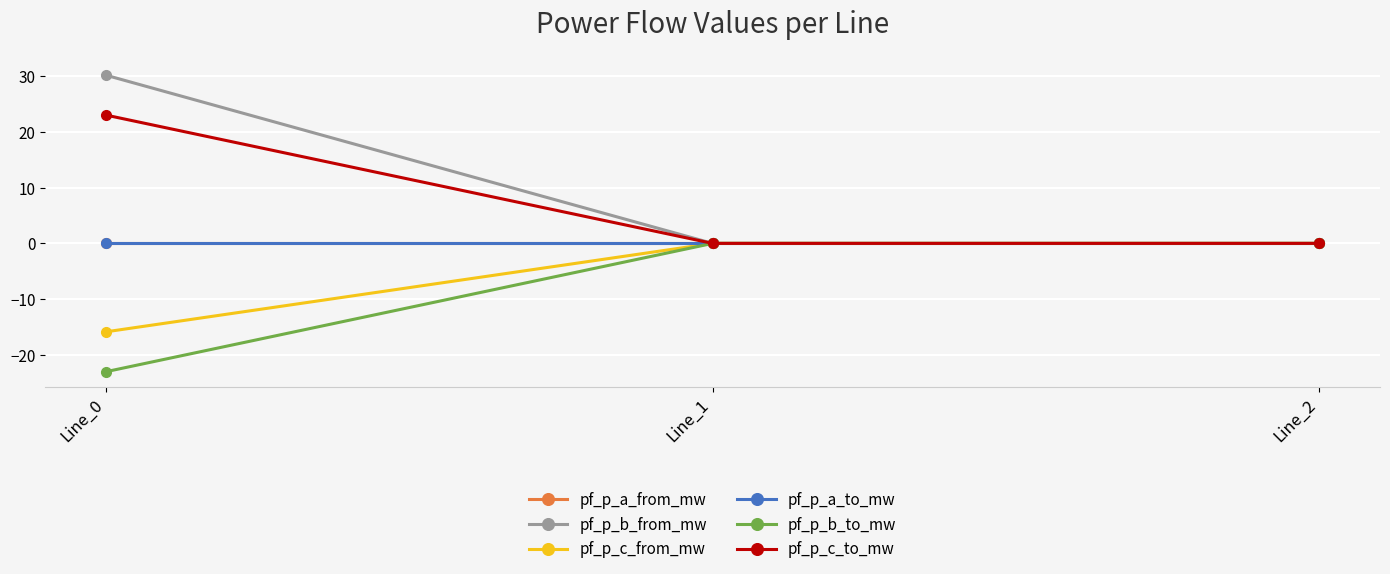

What is the highest value of the pf_p_c_to_mw series?

23.0